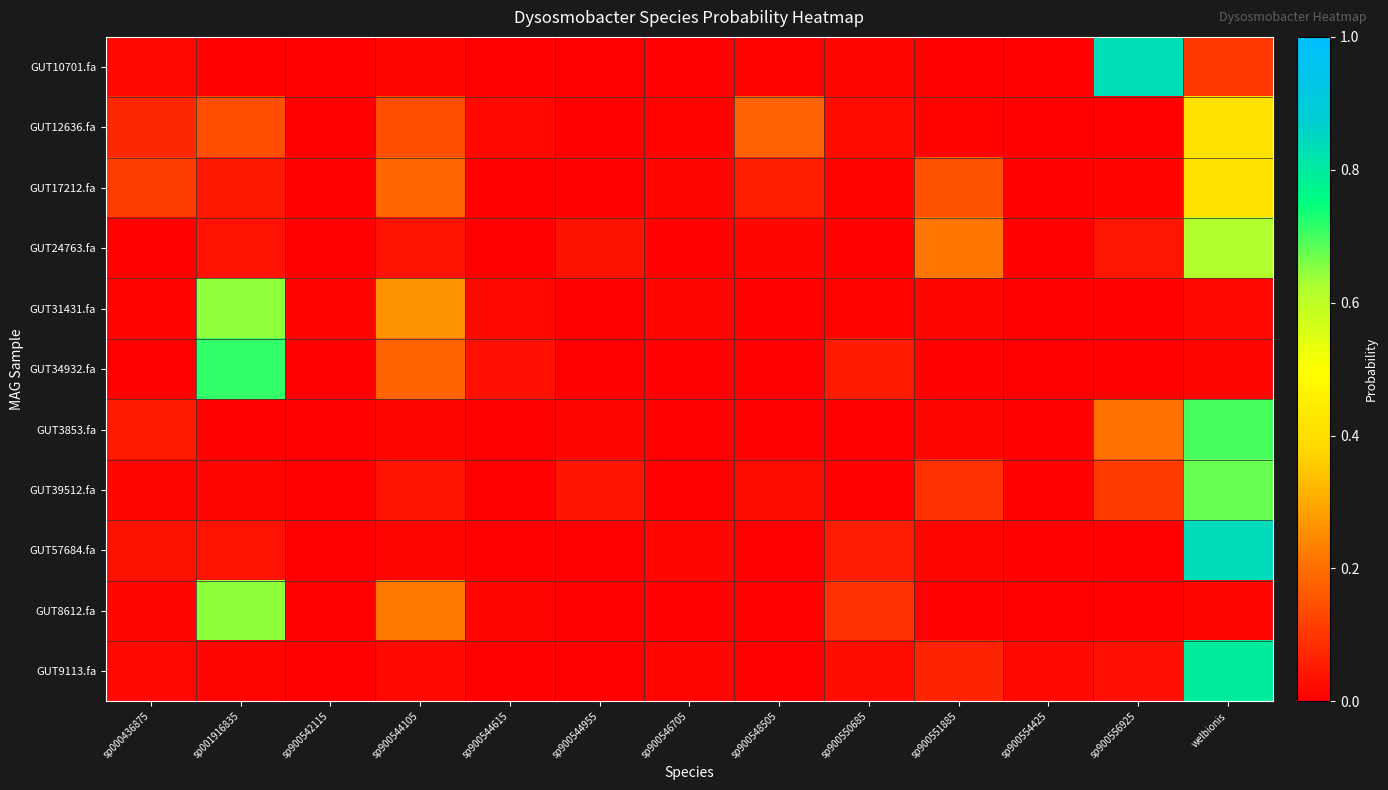

Which series has the widest spread of values?

GUT57684.fa